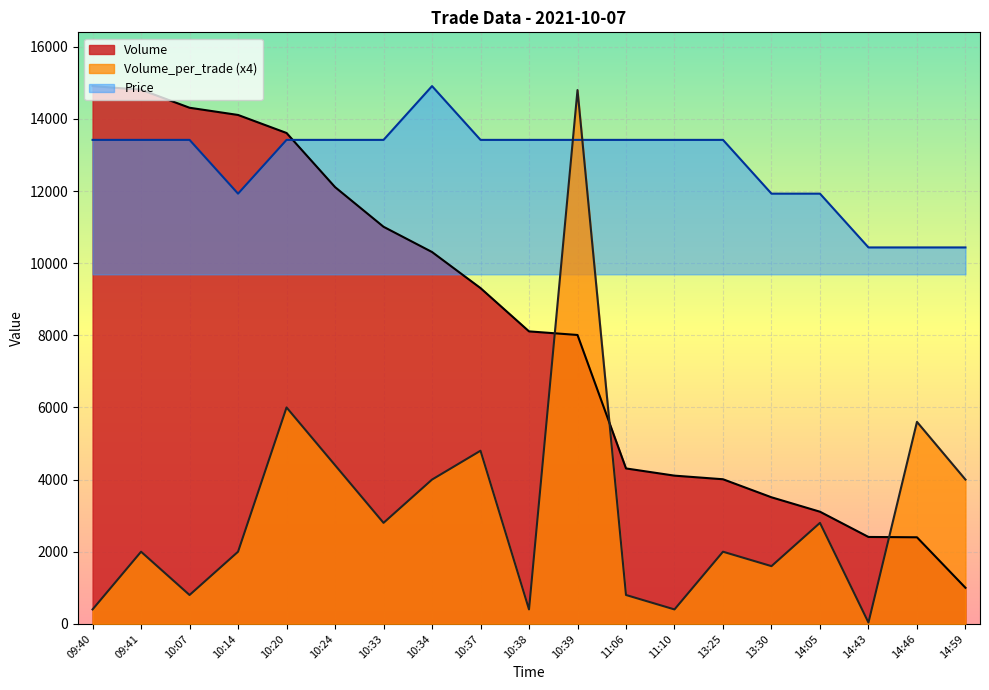

What is the sum of all Price values?

243016.7